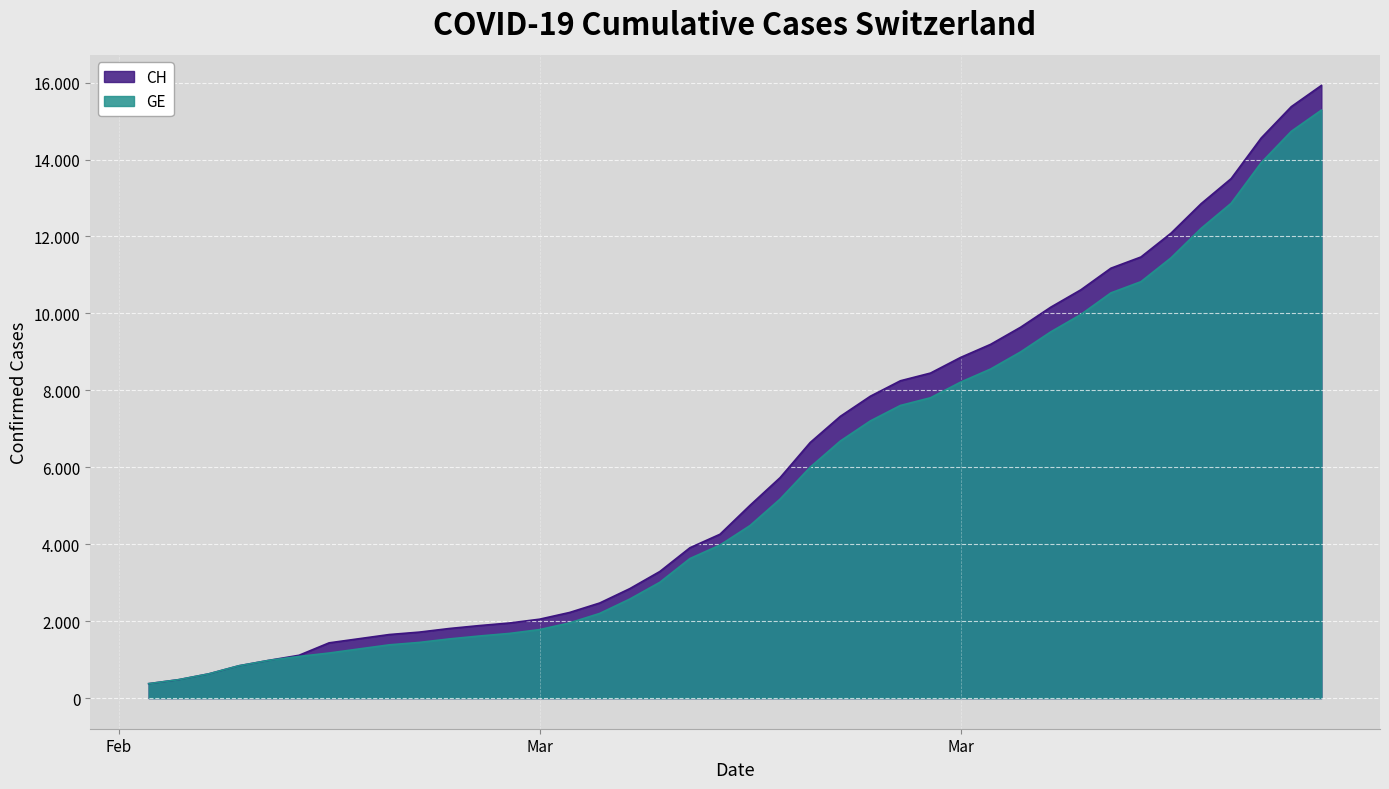

What is the difference between the maximum and second lowest values in the CH series?

15447